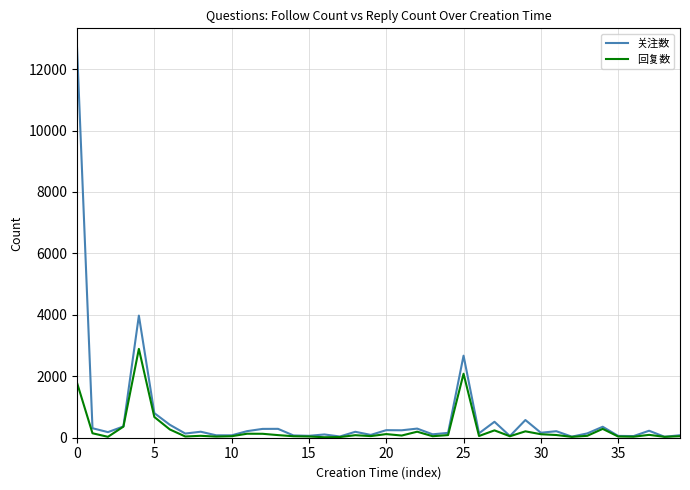

Count the number of data series in this chart.

2